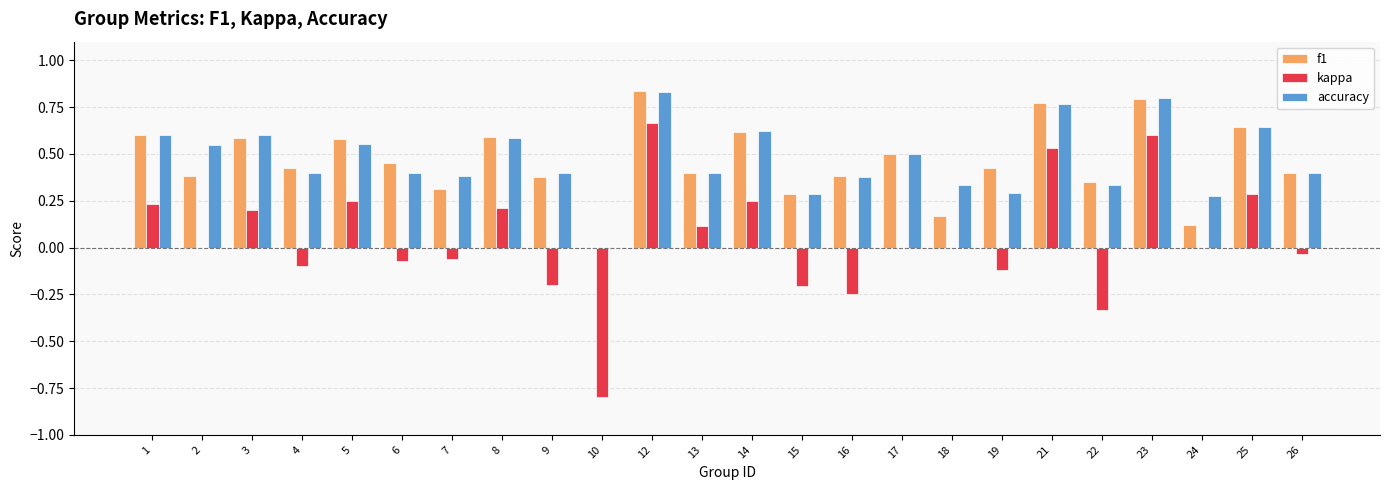

True or false: accuracy has a value of 1.0 at 14.

False